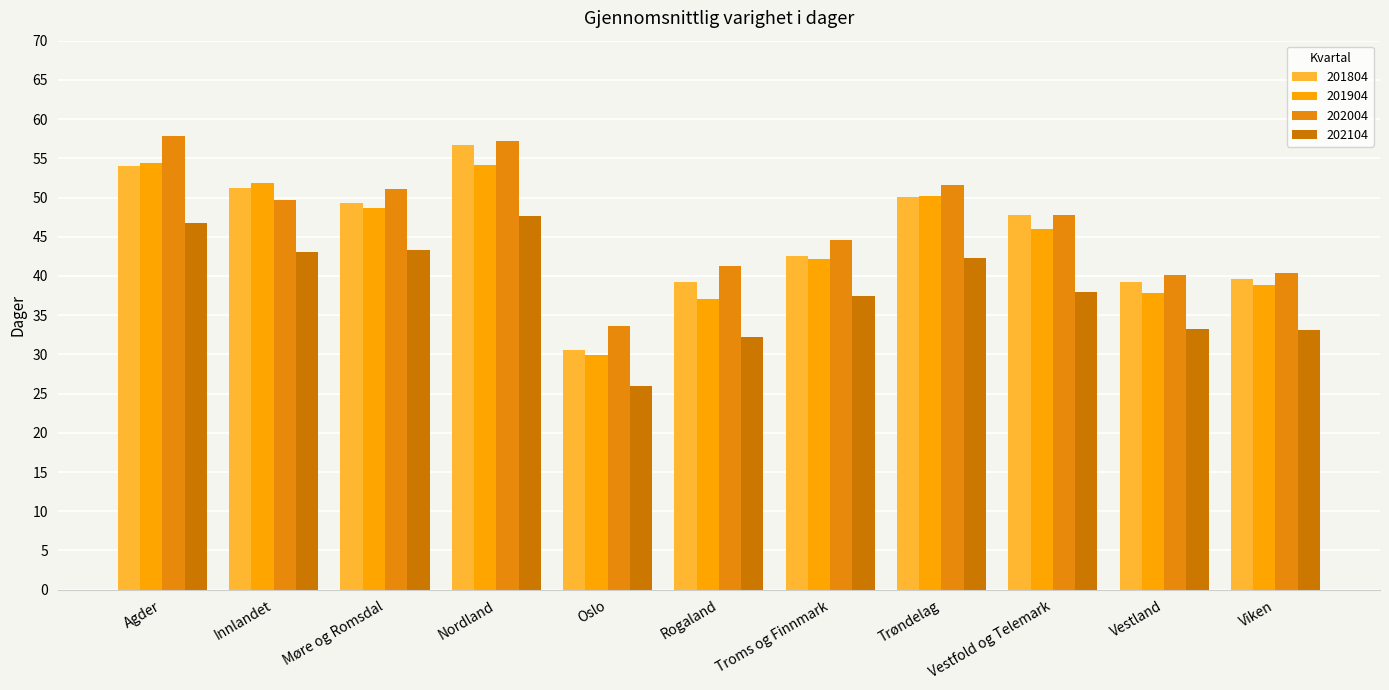

How many categories are shown in the chart?

11